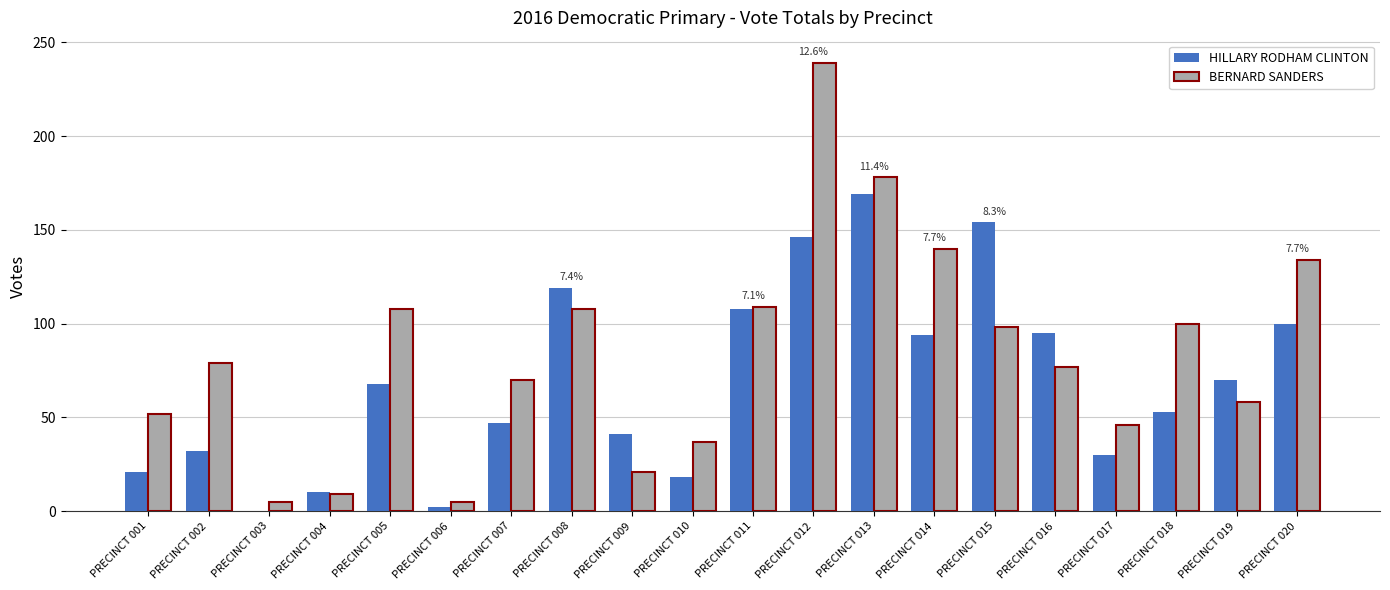

Which series changed the most between PRECINCT 011 and PRECINCT 017?

HILLARY RODHAM CLINTON